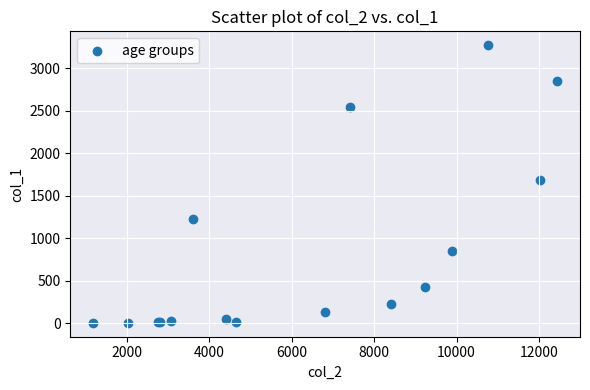

What Y value in the scatter plot is closest to 1638?

1690